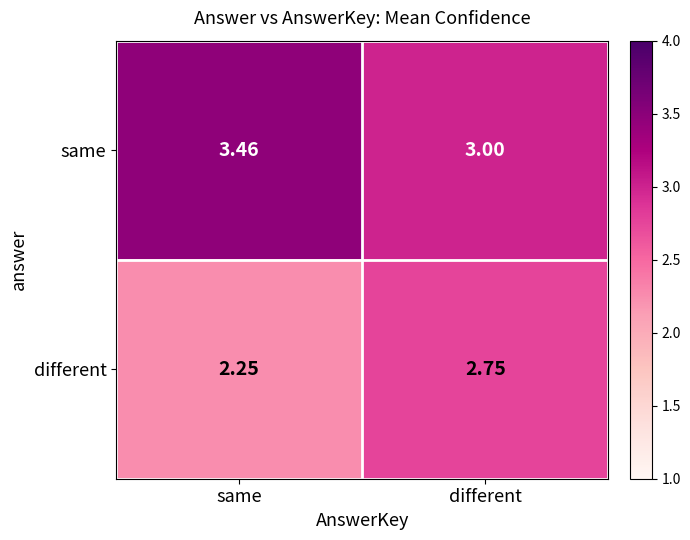

How many categories are shown in the chart?

2